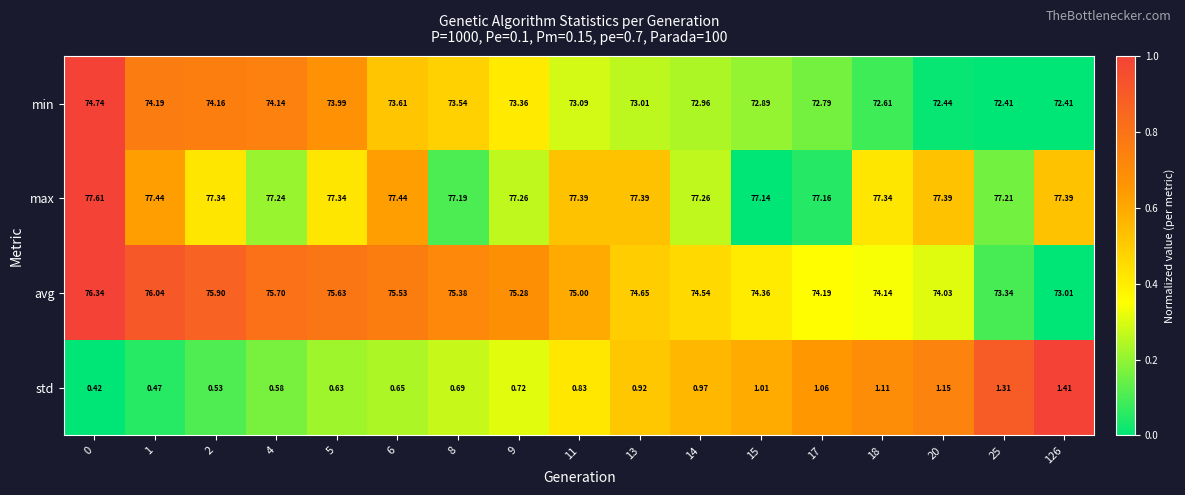

Which series has the largest total across all categories?

max